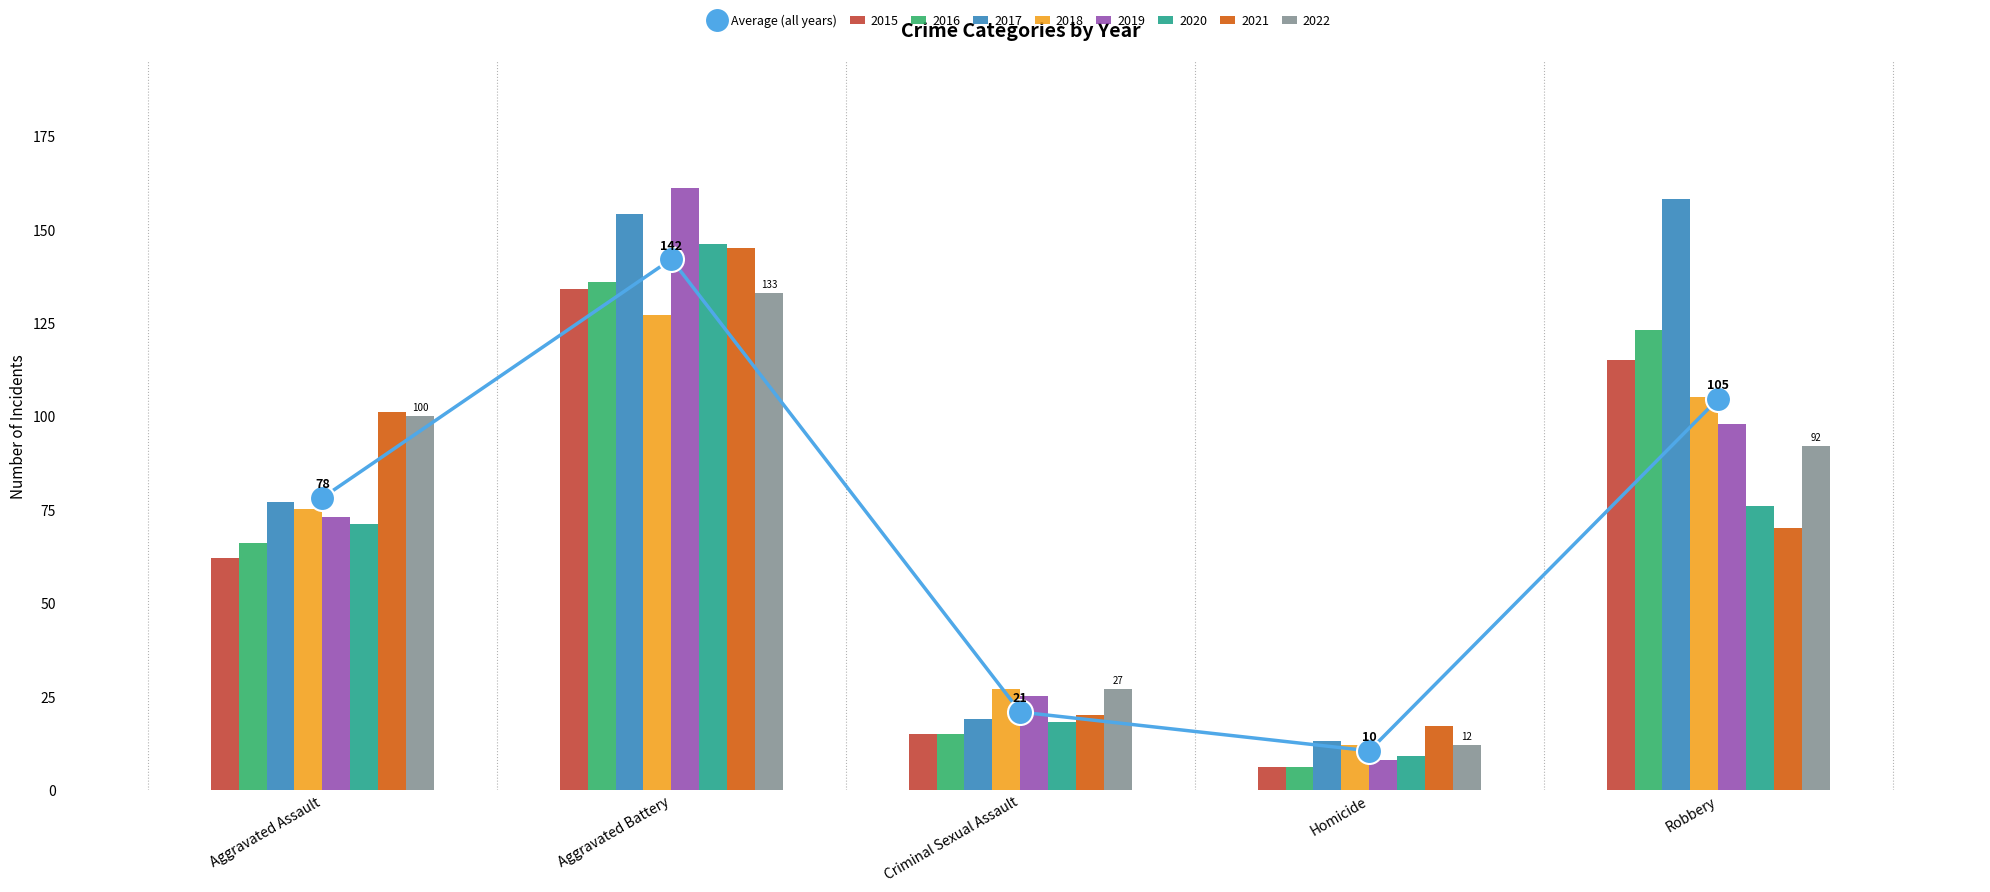

What is the label of the 5th bar from the right?

Aggravated Assault